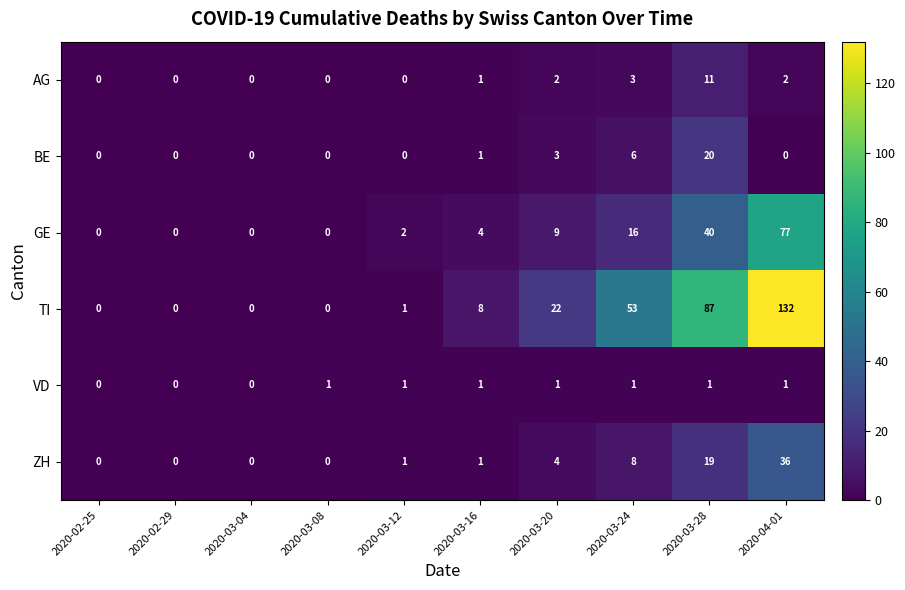

What is the difference between the second highest and second lowest values in the AG series?

3